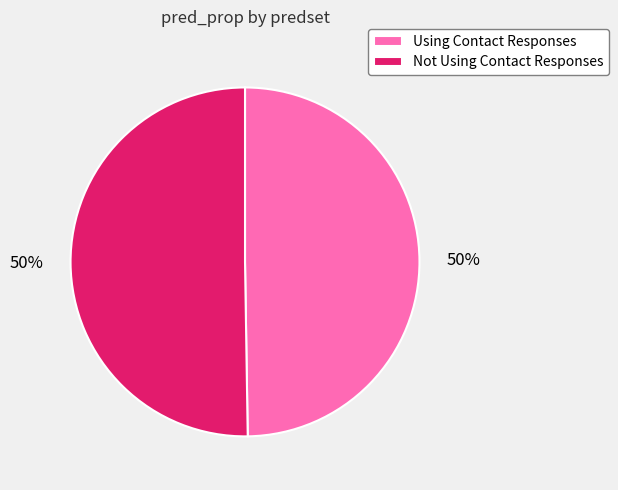

Is the sum of Not Using Contact Responses and Using Contact Responses greater than half?

Yes